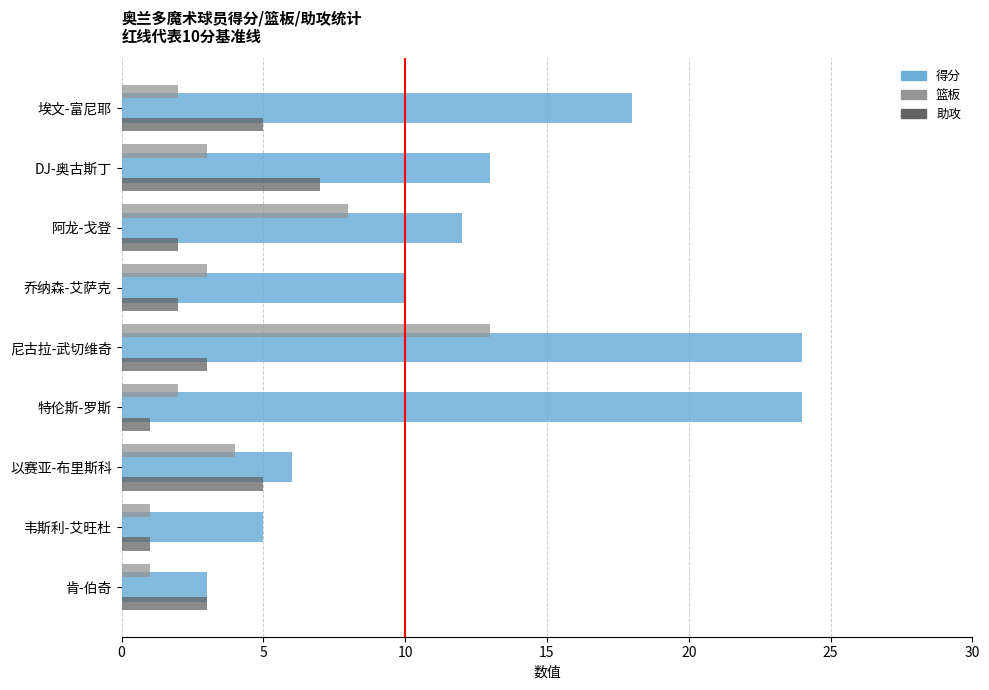

Rank the series at 阿龙-戈登 from highest to lowest value.

得分, 篮板, 助攻